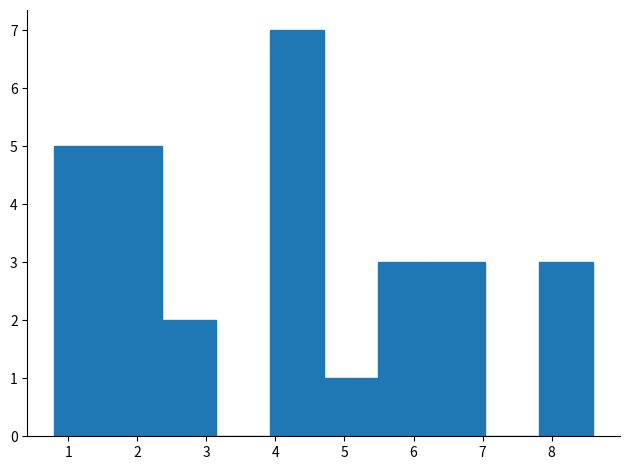

Over which range of the x-axis is the bar tallest?

3.92 to 4.70